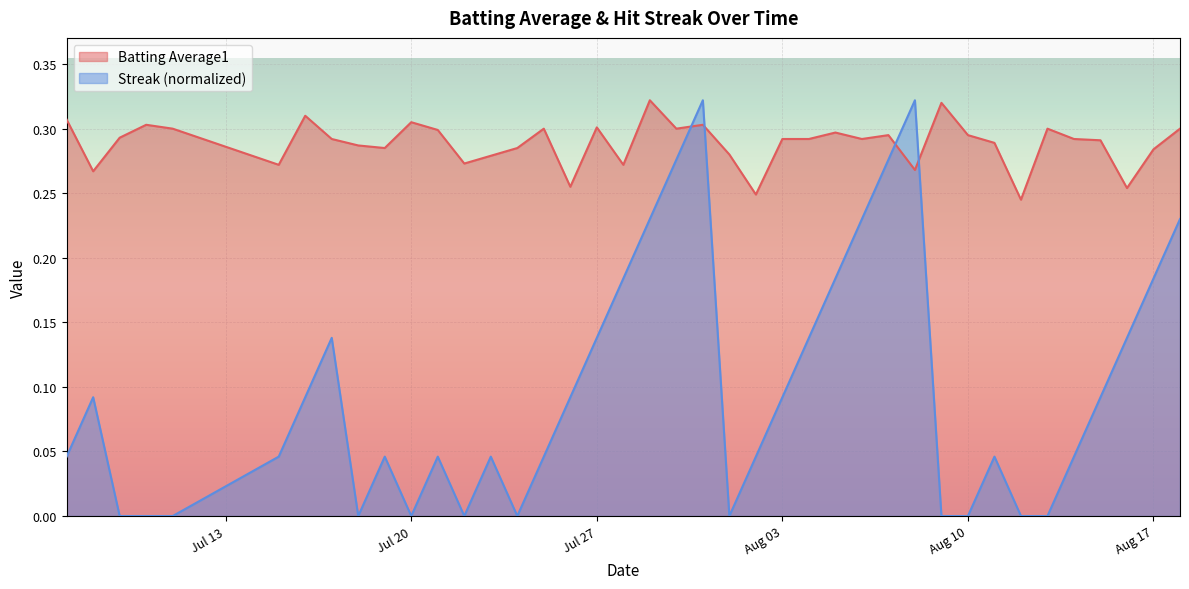

Reading left to right, list all the values displayed in this chart.

Batting Average1: 0.3	0.3	0.3	0.3	0.3	0.3	0.3	0.3	0.3	0.3	0.3	0.3	0.3	0.3	0.3	0.3	0.3	0.3	0.3	0.3	0.3	0.3	0.3	0.2	0.3	0.3	0.3	0.3	0.3	0.3	0.3	0.3	0.3	0.2	0.3	0.3	0.3	0.3	0.3	0.3
Streak: 0.0	0.1	0.0	0.0	0.0	0.0	0.1	0.1	0.0	0.0	0.0	0.0	0.0	0.0	0.0	0.0	0.1	0.1	0.2	0.2	0.3	0.3	0.0	0.0	0.1	0.1	0.2	0.2	0.3	0.3	0.0	0.0	0.0	0.0	0.0	0.0	0.1	0.1	0.2	0.2